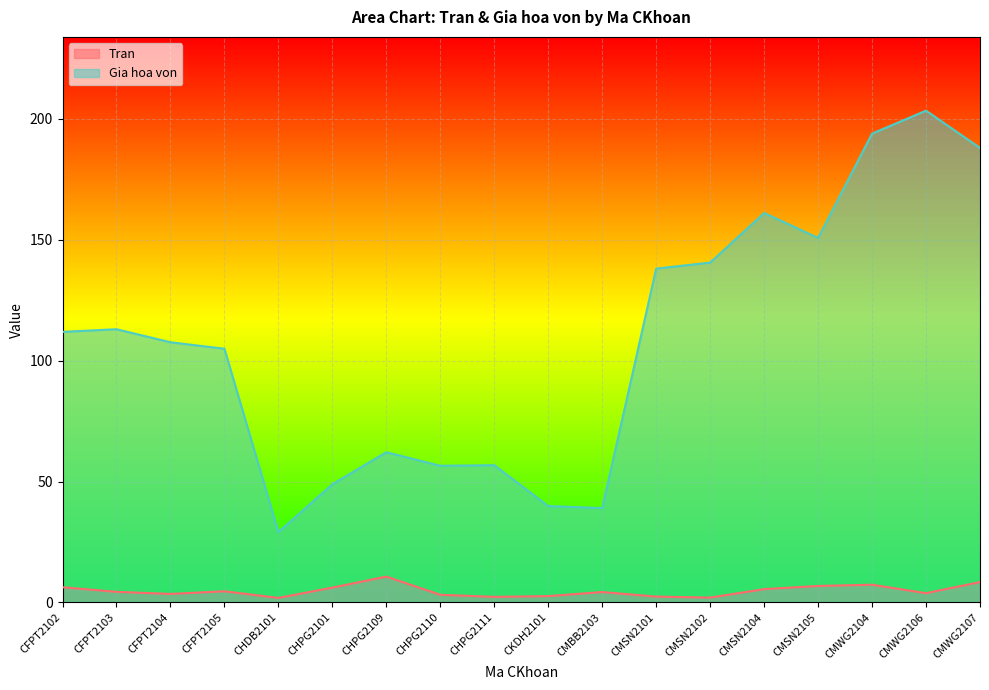

What is the difference between the Tran values at CHPG2109 and CFPT2103?

6.3